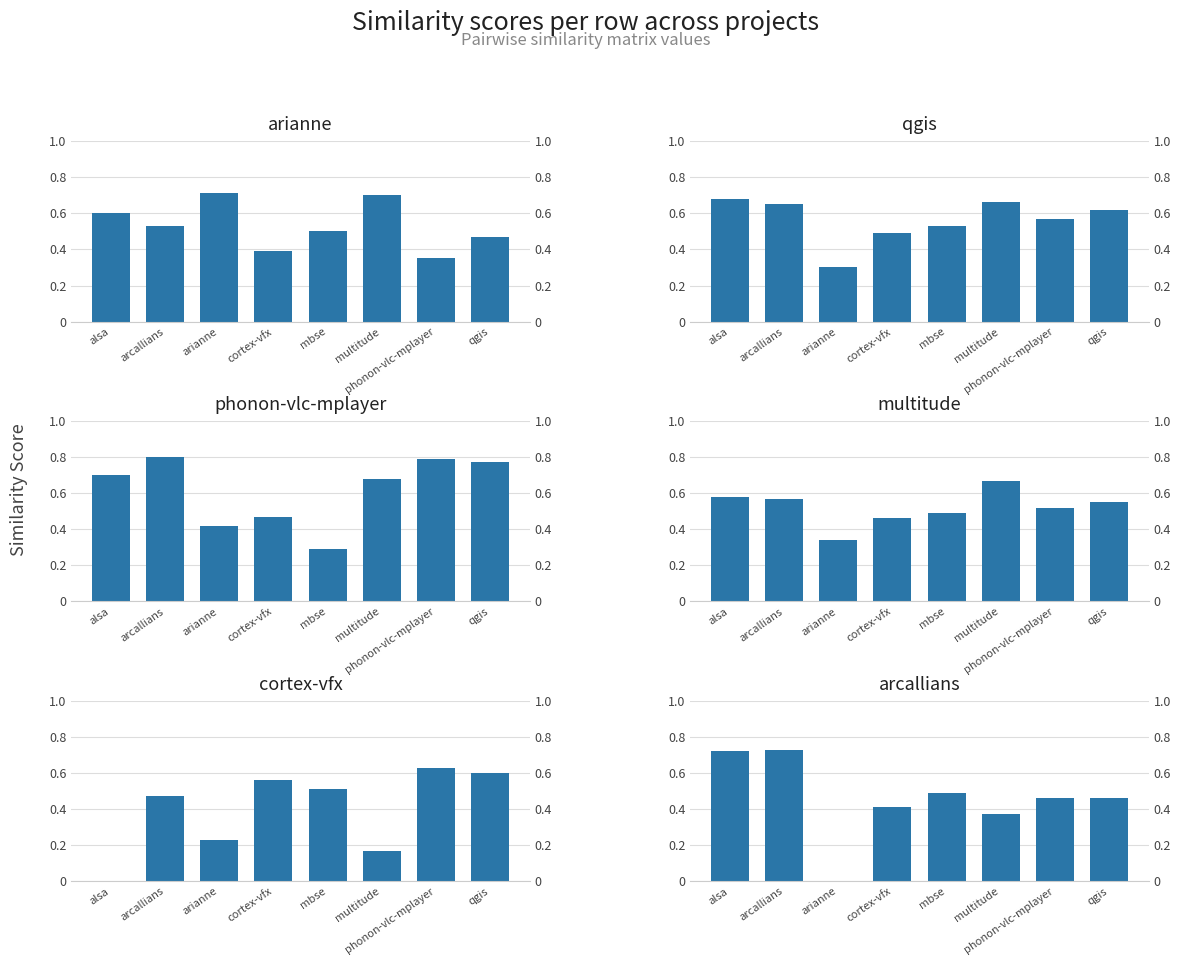

At how many categories does at least one series exceed 0?

8